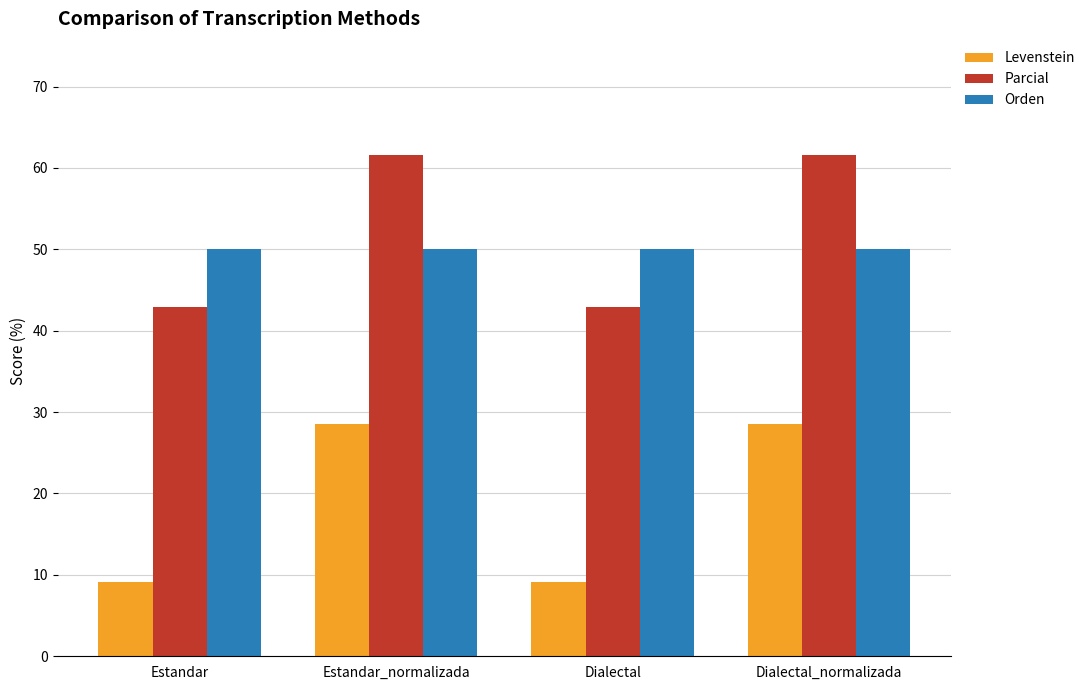

What is the sum of the Levenstein values at Estandar_normalizada and Dialectal?

37.7